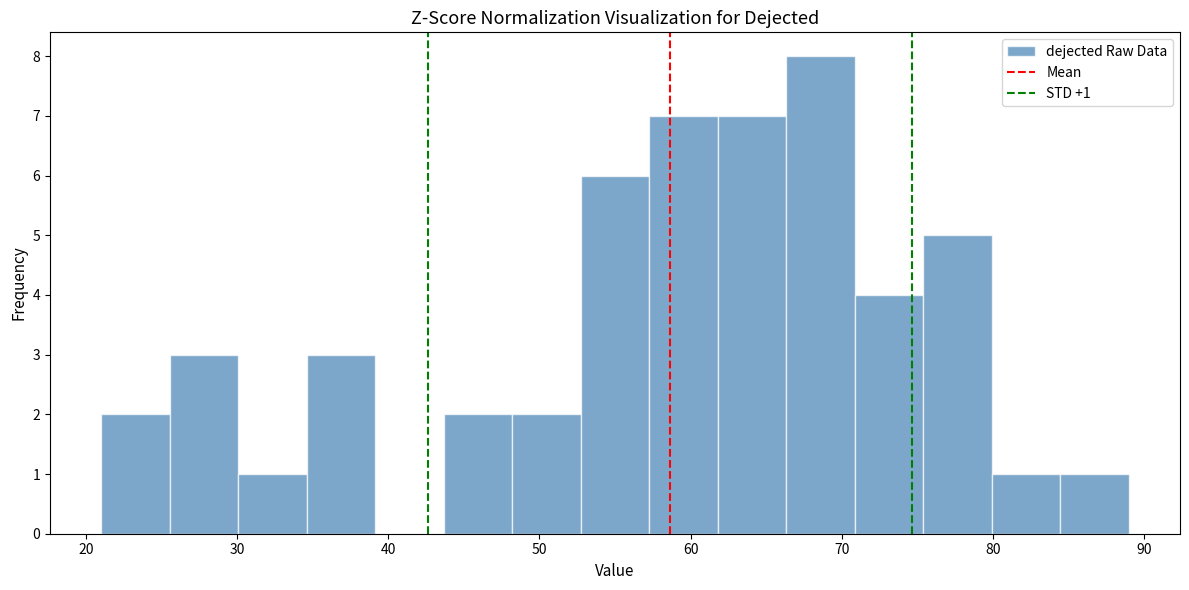

Over which range of the x-axis is the bar tallest?

66 to 71